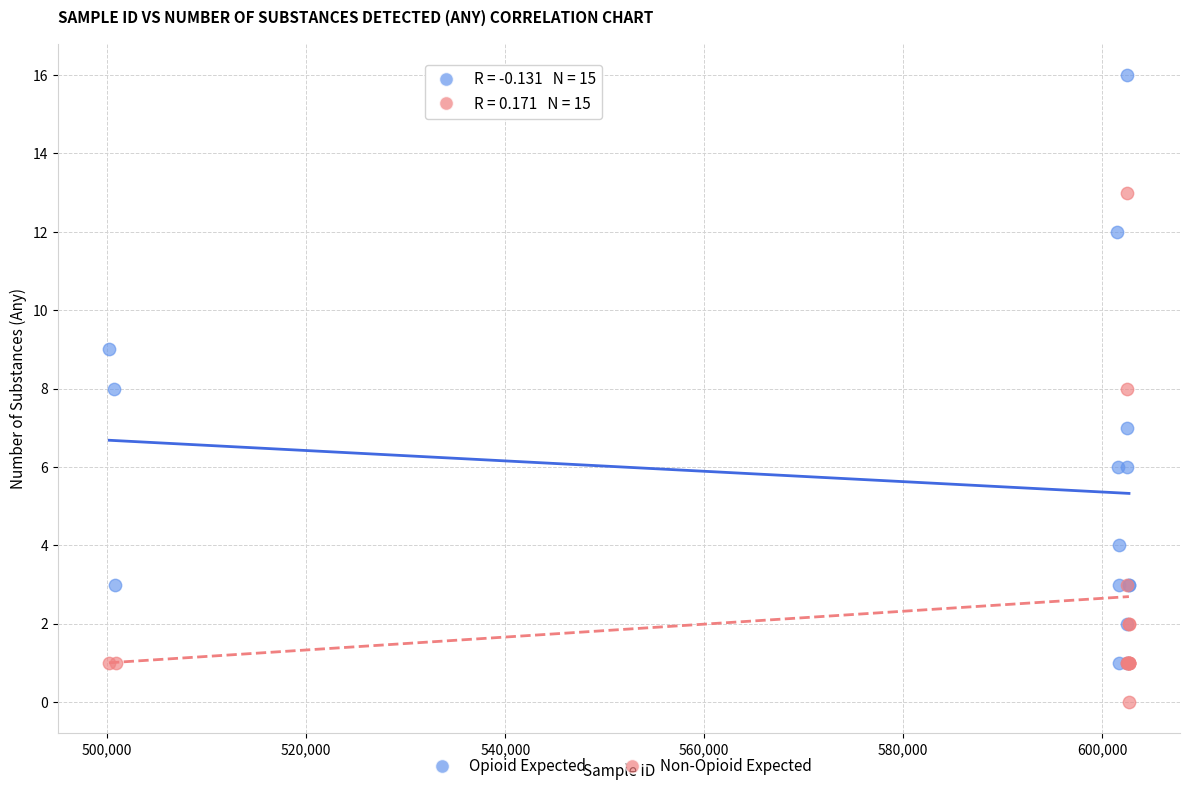

Which series contains the highest Y value?

Opioid Expected